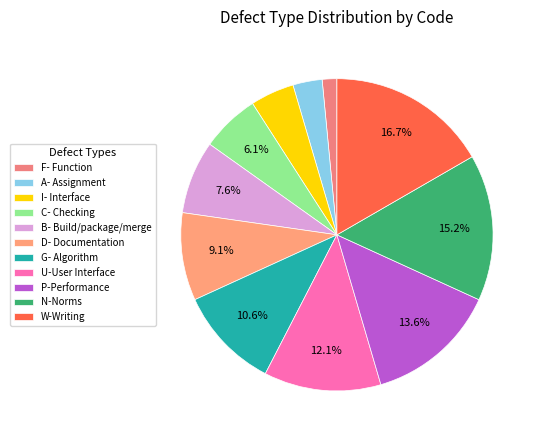

Does A- Assignment account for over 50% of the chart?

No